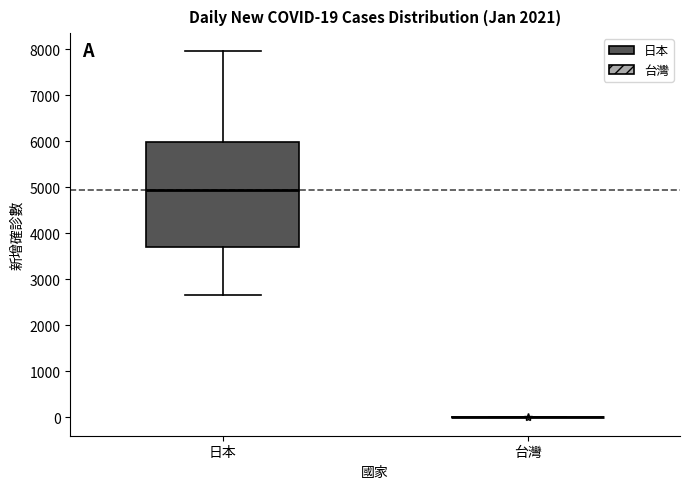

Which box is the tallest, from its lower edge to its upper edge?

日本